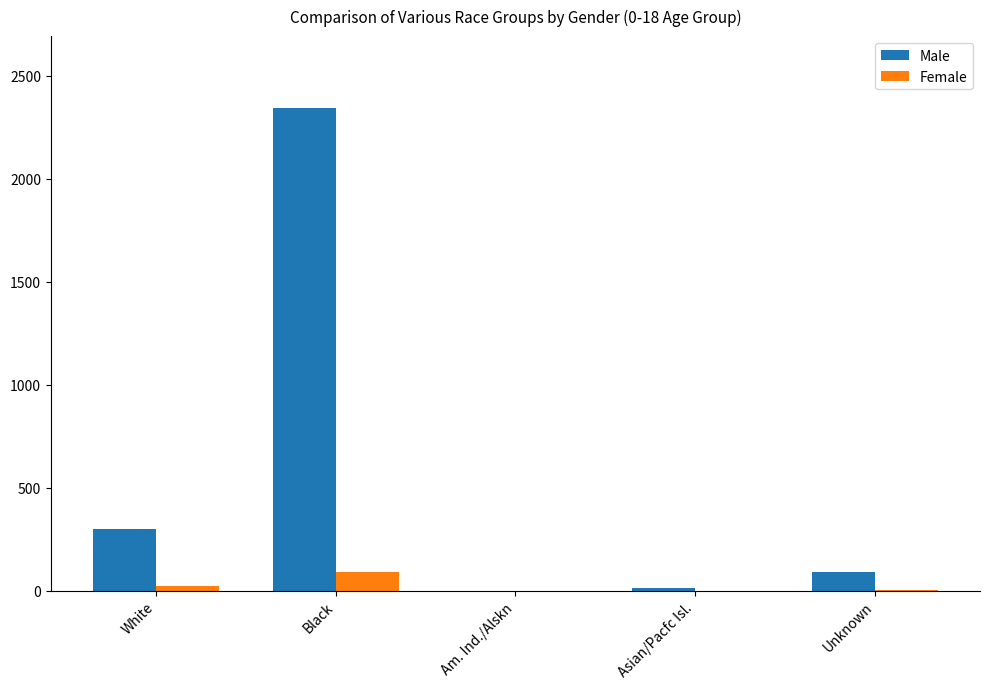

Which category has the highest value across all series?

Black